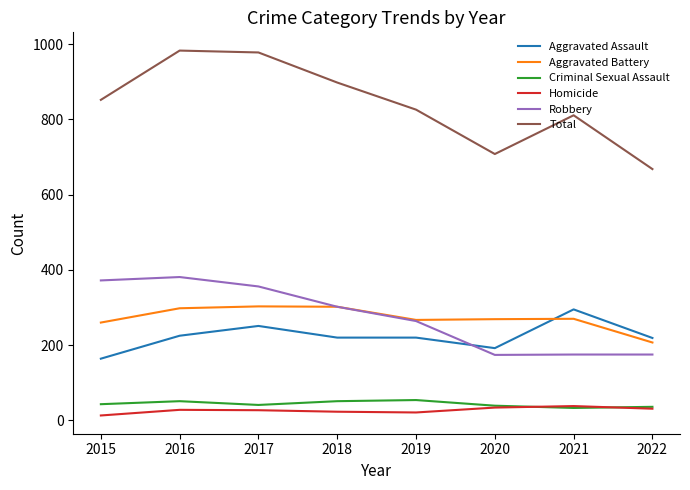

What is the difference between the Homicide values at 2020 and 2018?

11